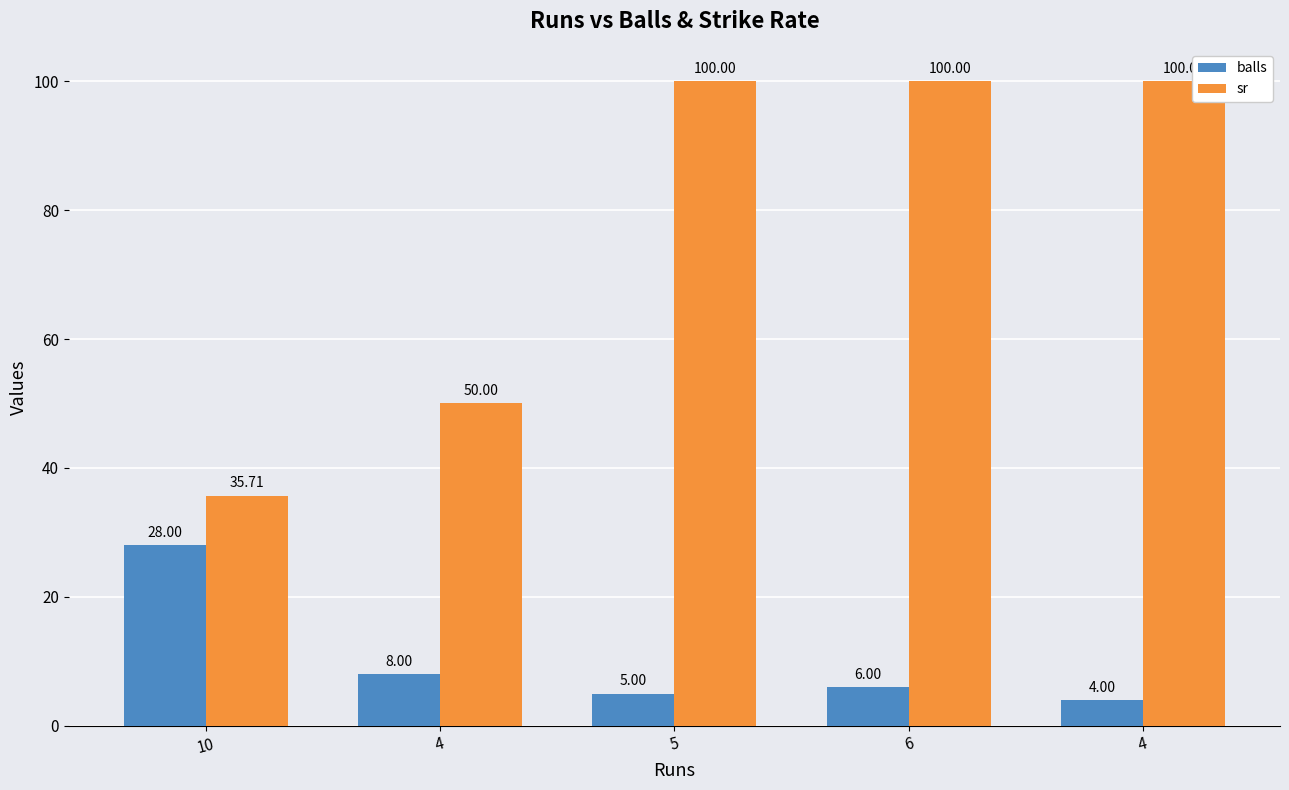

At how many categories does at least one series exceed 50?

3